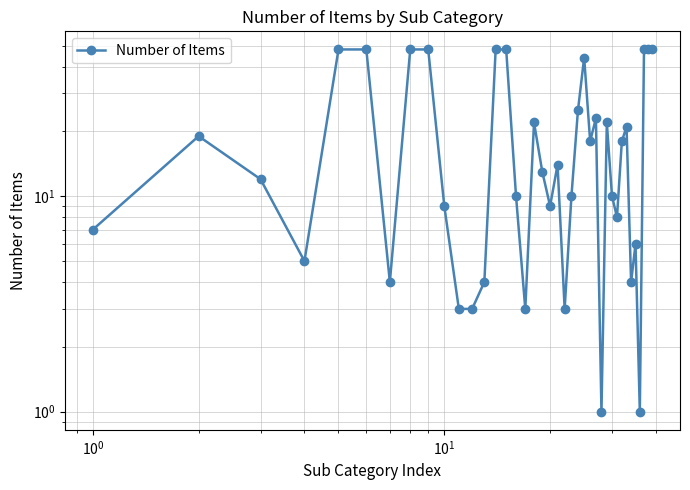

How many interior local peaks (higher than both neighbors) does the data have?

8